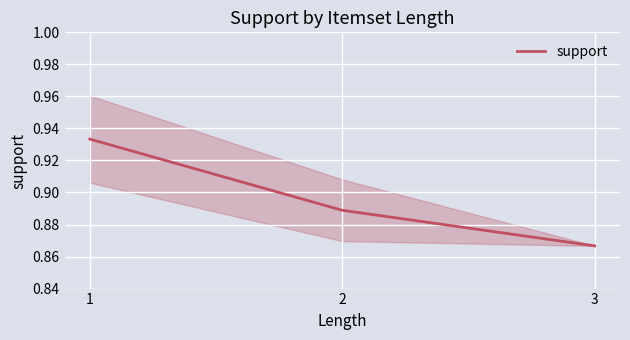

Reading left to right, what are all the values shown in this chart?

1=0.9	2=0.9	3=0.9